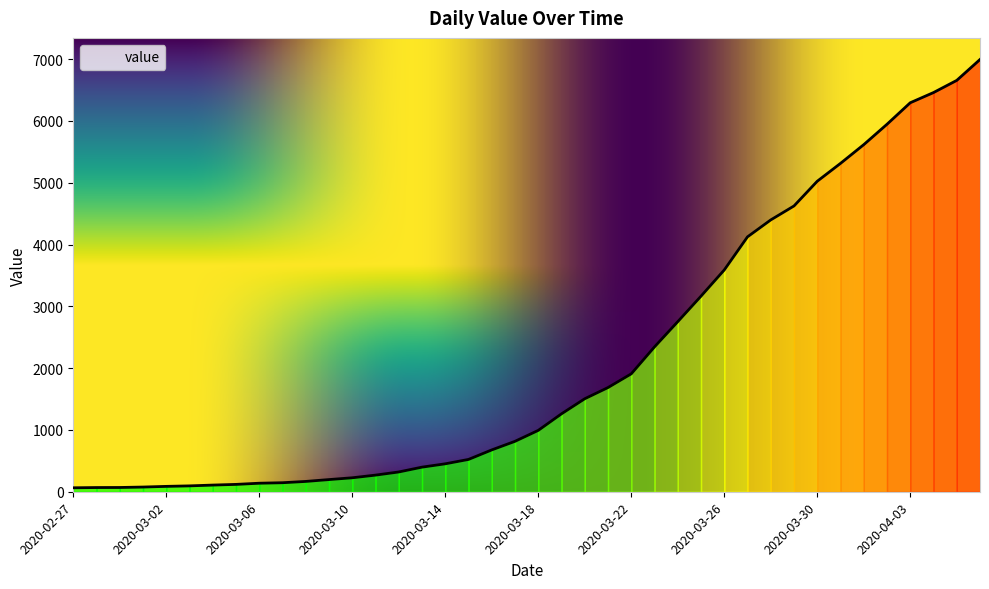

What is the sum of all values?

85677